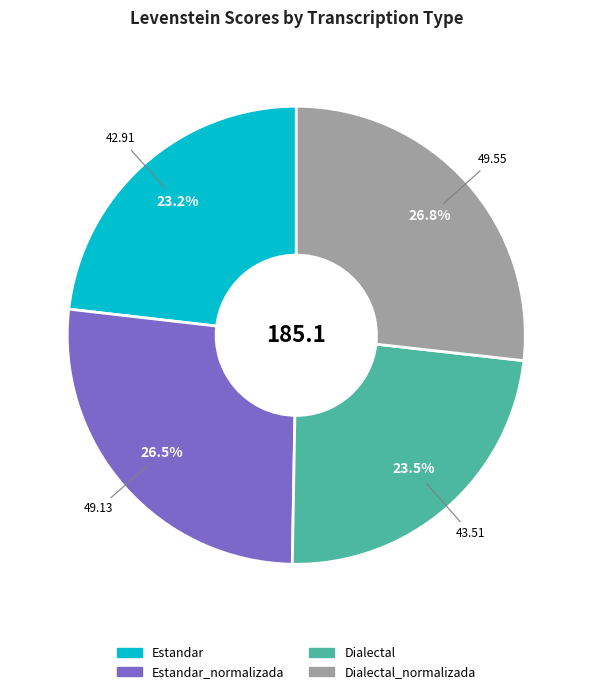

Is there any slice that represents more than half of the pie?

No